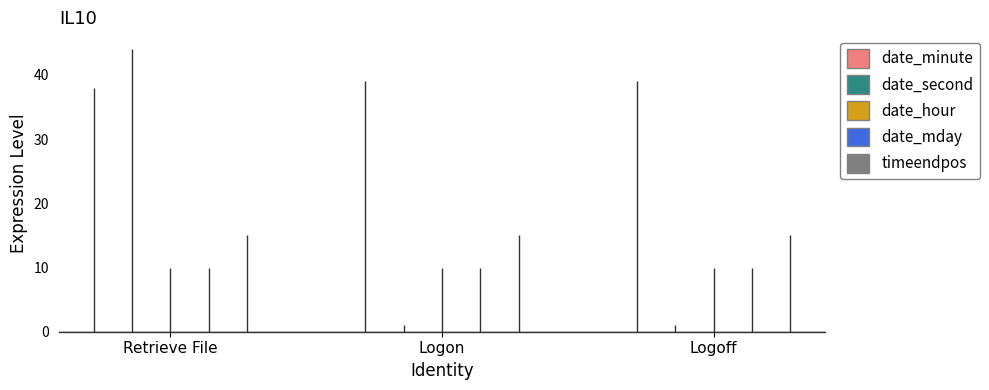

The value of date_minute at Logoff is 63. True or false?

False